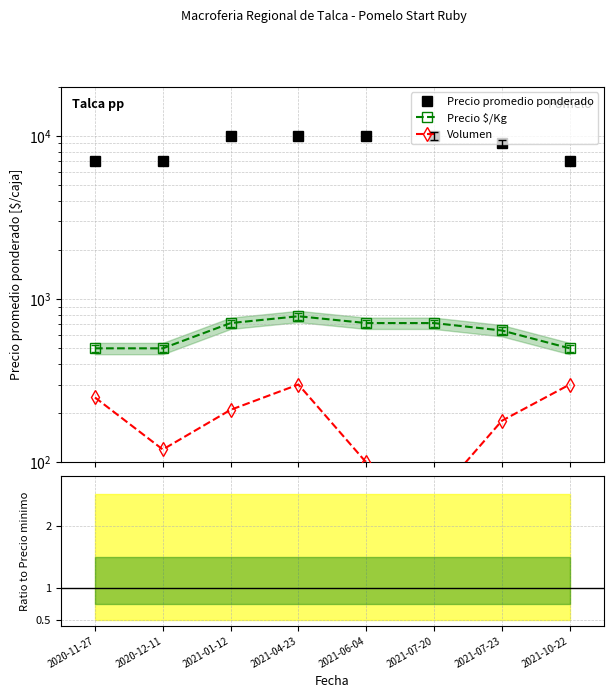

What are all the series names shown in the legend?

Precio promedio ponderado, Precio $/Kg, Volumen